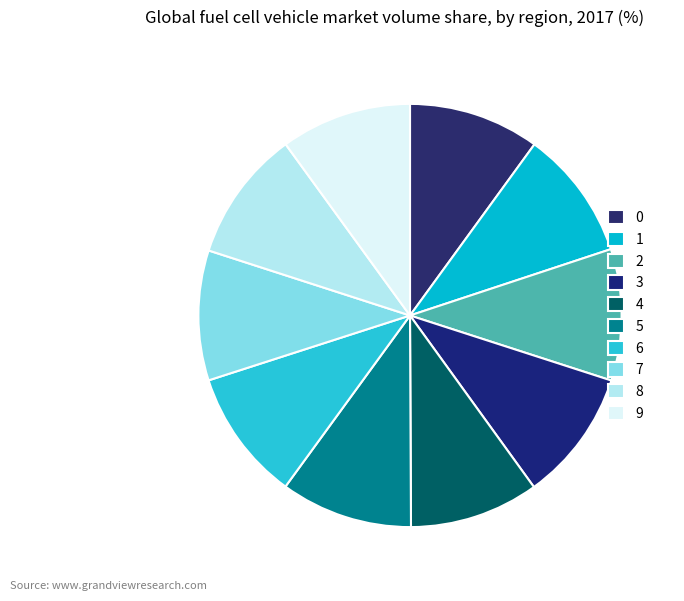

What percentage is NOT represented by 0?

90.0%